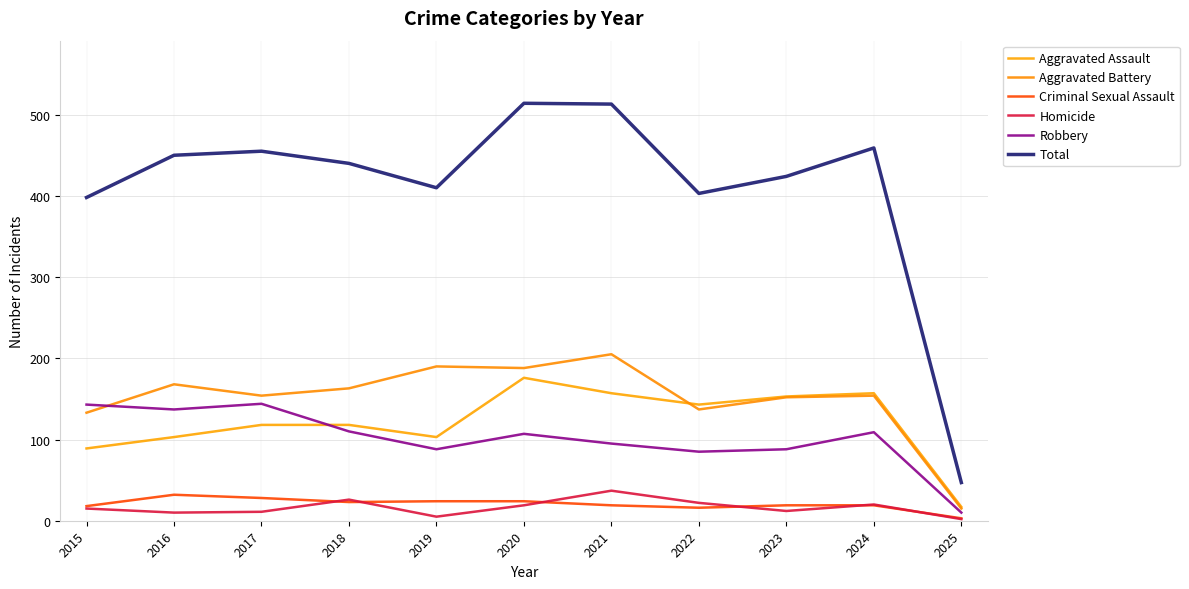

At which category is the sum across all series the highest?

2020